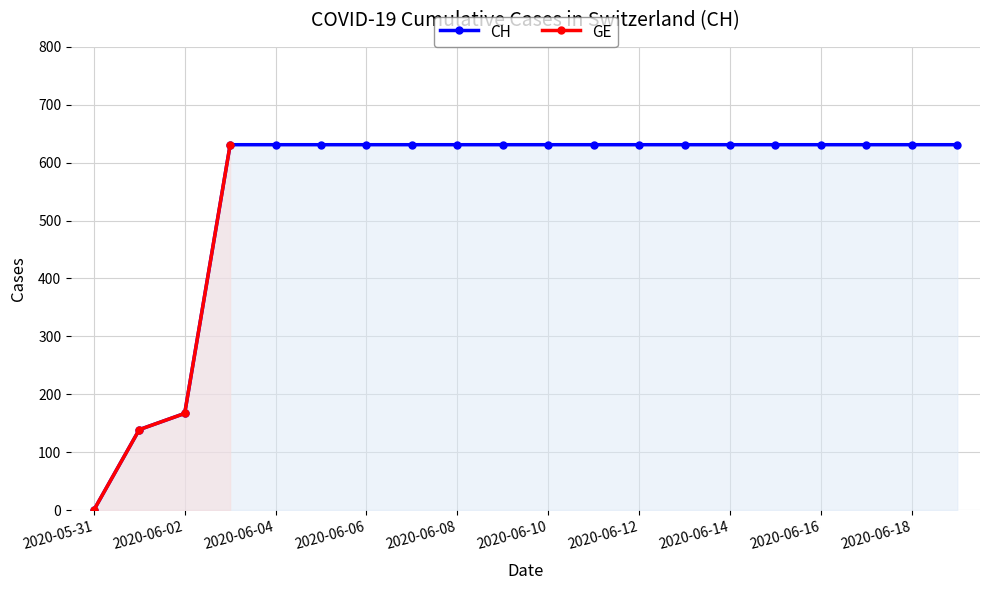

What is the value of the 6th point from the left?

631